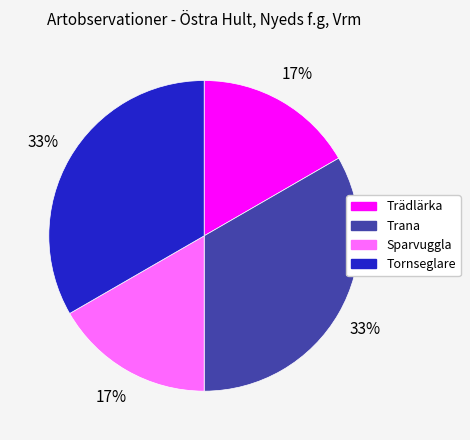

Is Trädlärka the majority of the pie?

No